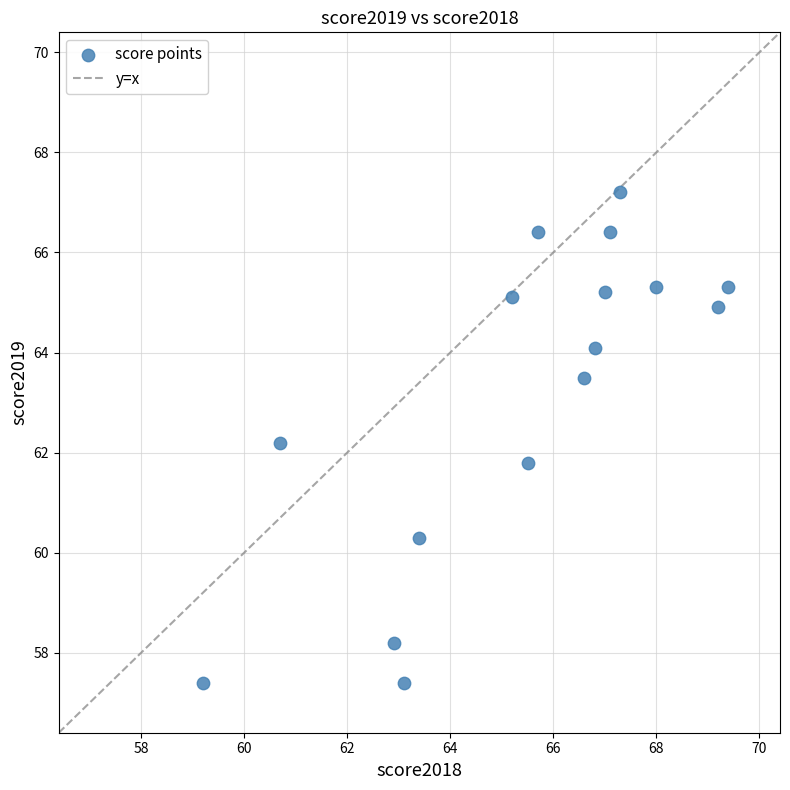

What is the range of X values (max minus min)?

10.2